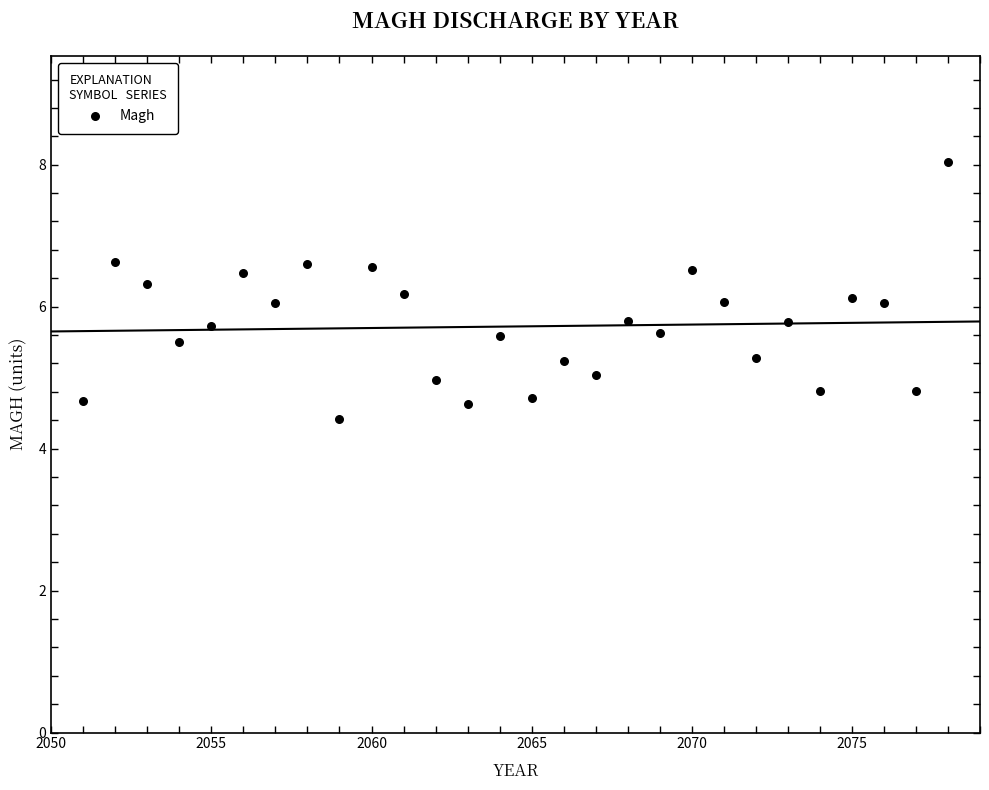

What is the range of Y values (max minus min)?

3.6